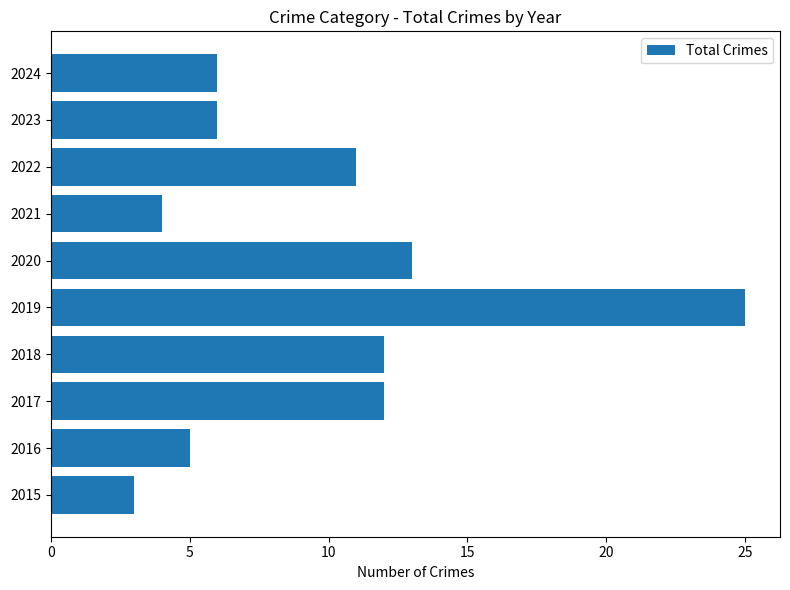

At which category does the chart reach its peak across all series?

2019